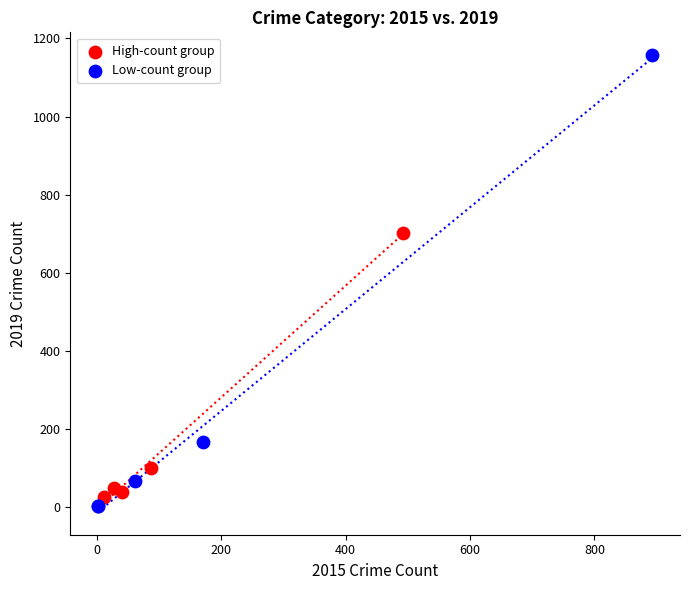

Which series contains the highest Y value?

Low-count group